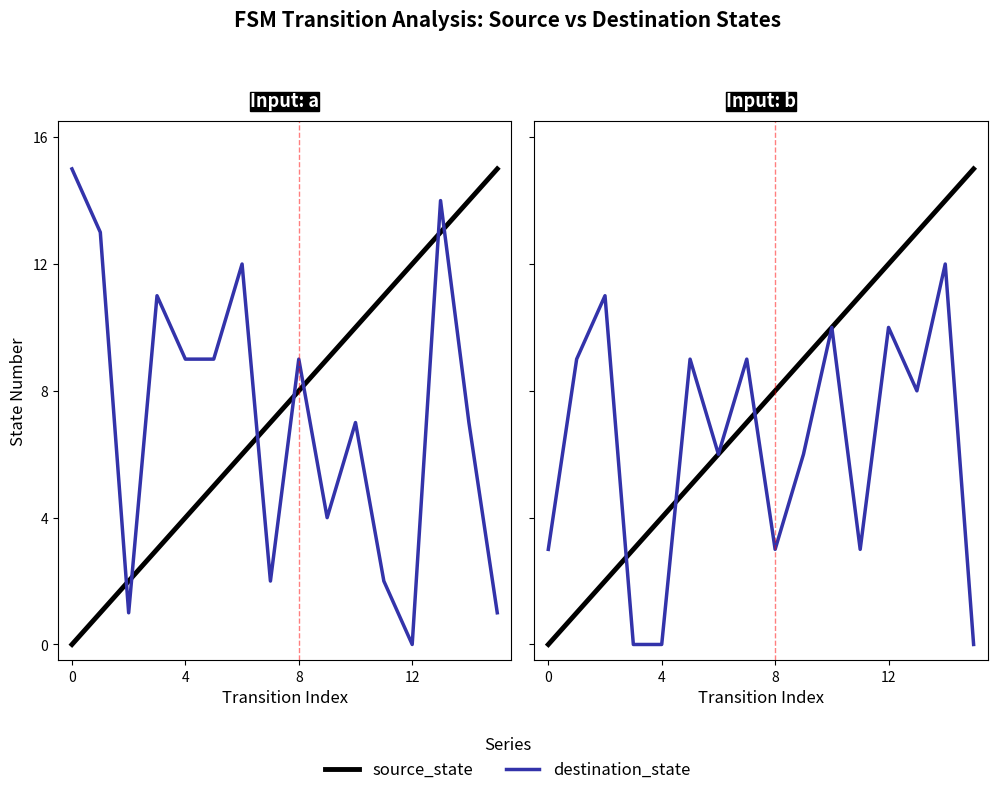

Which series has the largest total across all categories?

source_state